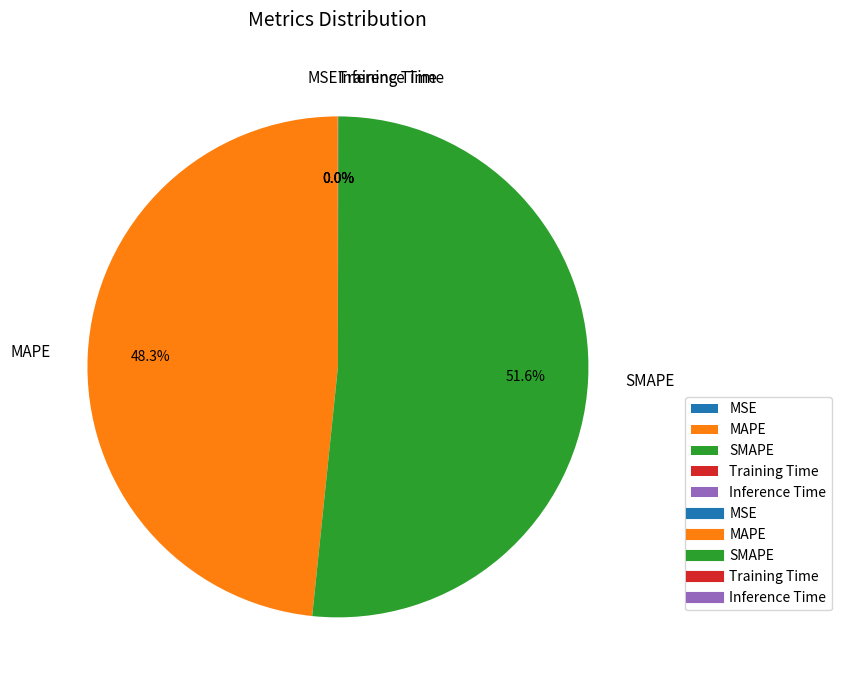

Which has a higher value, MAPE or SMAPE?

SMAPE